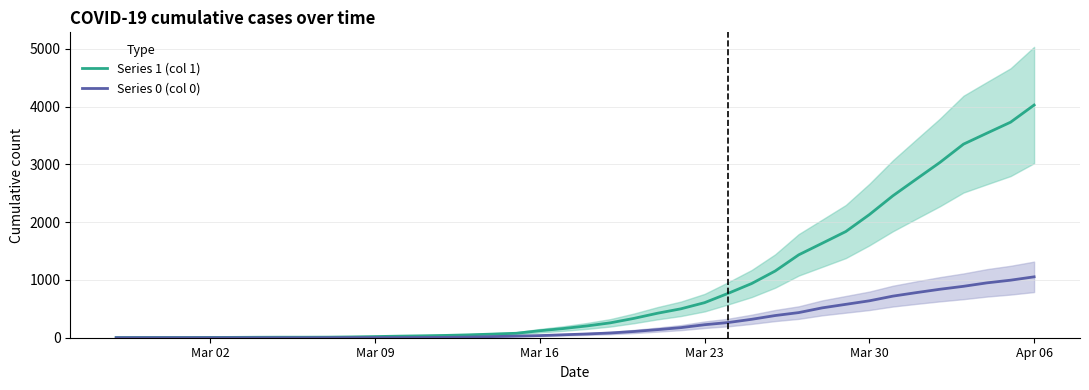

How many lines are shown in the chart?

2